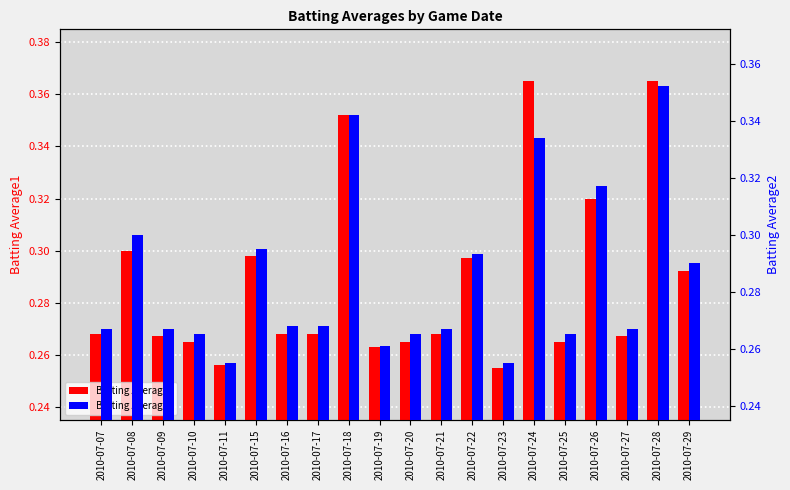

Which has a higher value, 2010-07-23 or 2010-07-16?

2010-07-16